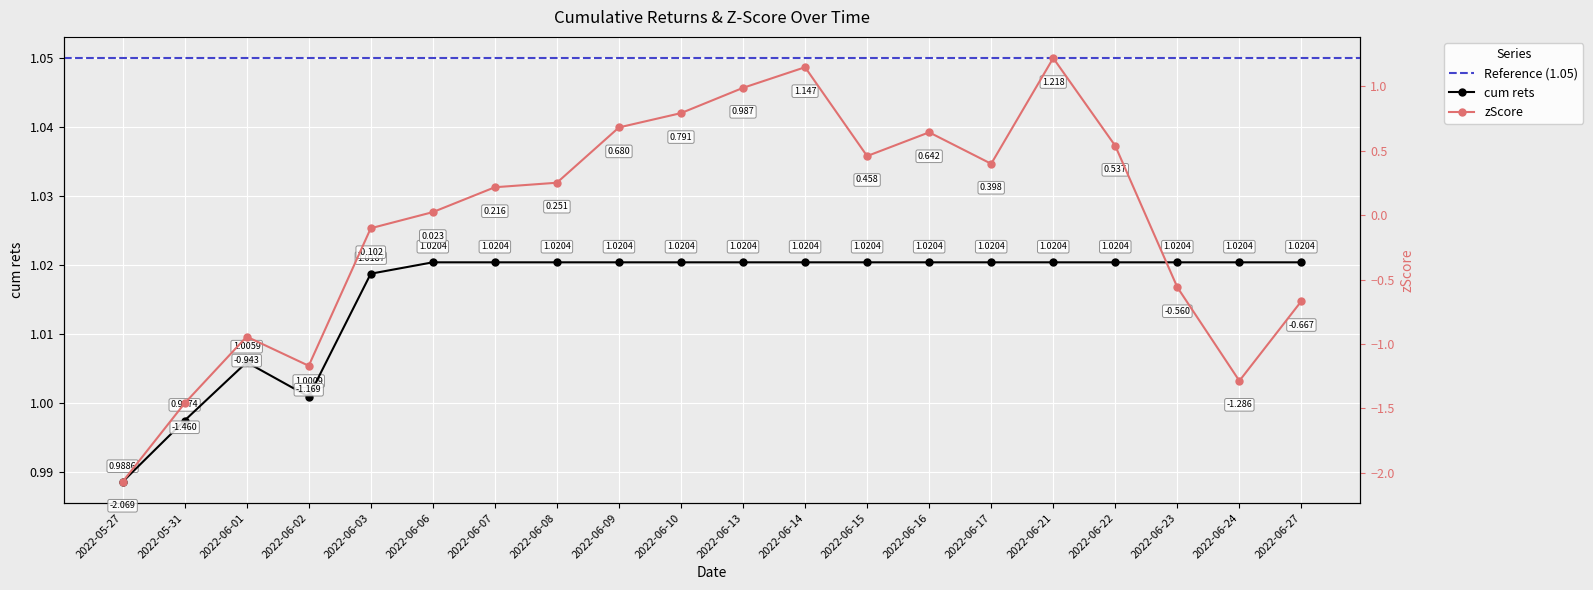

Rank the series at 2022-06-03 from highest to lowest value.

cum rets, zScore